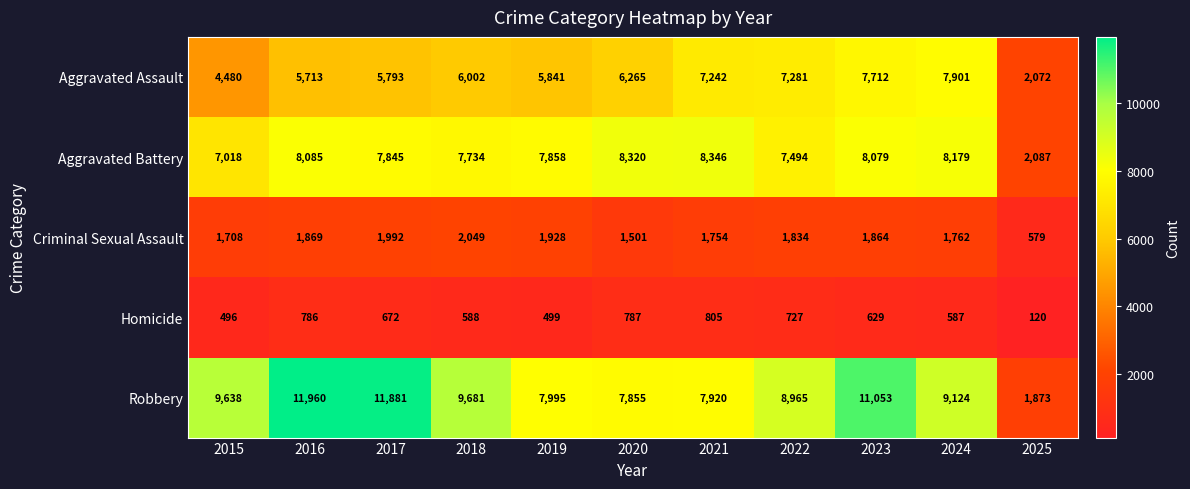

What is the spread (max minus min) of values at 2018?

9093